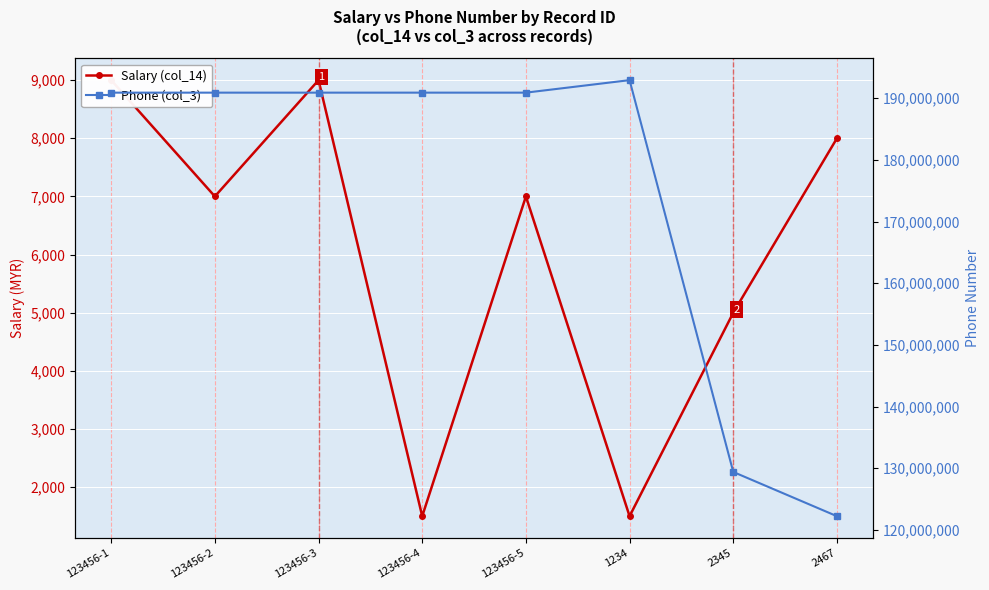

Where does the Phone (col_3) series first go above 190910910?

1234